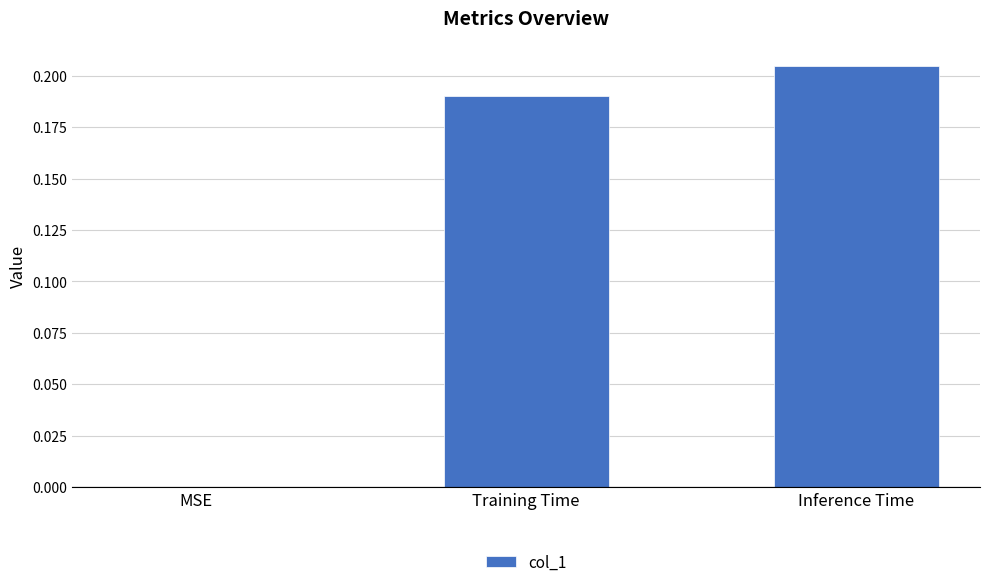

Which category has the highest value across all series?

Inference Time